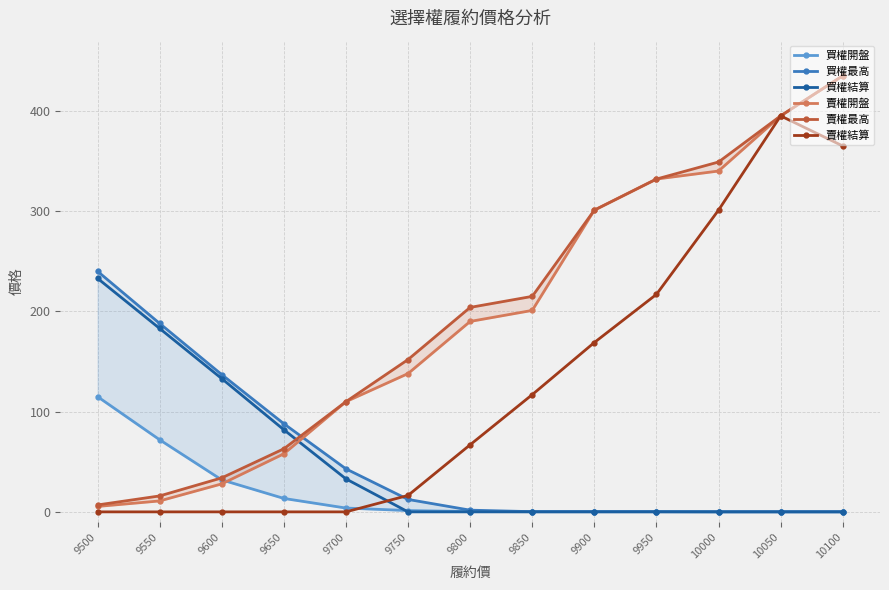

Reading right to left, list all the values displayed in this chart.

買權開盤: 0.2	0.2	0.2	0.3	0.3	0.3	0.4	1.4	3.9	13.5	32.0	72.0	115.0
買權最高: 0.2	0.2	0.2	0.3	0.3	0.3	1.8	12.5	43.0	88.0	137.0	188.0	240.0
買權結算: 0.1	0.1	0.1	0.1	0.1	0.1	0.1	0.1	33.0	82.0	133.0	183.0	233.0
賣權開盤: 435.0	395.0	340.0	332.0	301.0	201.0	190.0	138.0	110.0	58.0	28.0	11.0	5.5
賣權最高: 435.0	395.0	349.0	332.0	301.0	215.0	204.0	152.0	110.0	63.0	34.0	16.0	7.0
賣權結算: 365.0	395.0	301.0	217.0	169.0	117.0	67.0	16.5	0.1	0.1	0.1	0.1	0.1